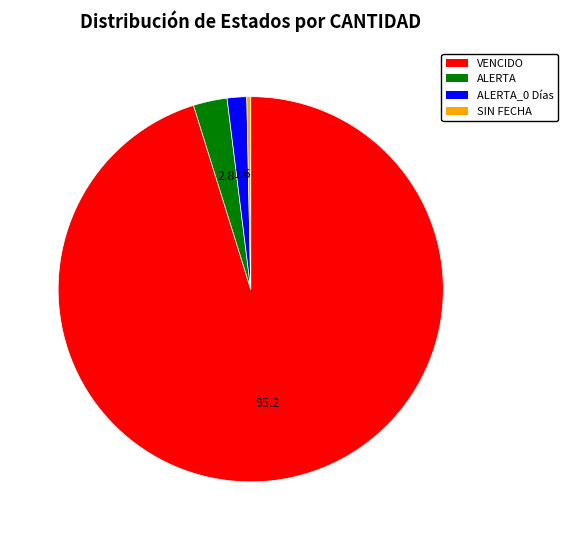

How many slices are in this pie chart?

4